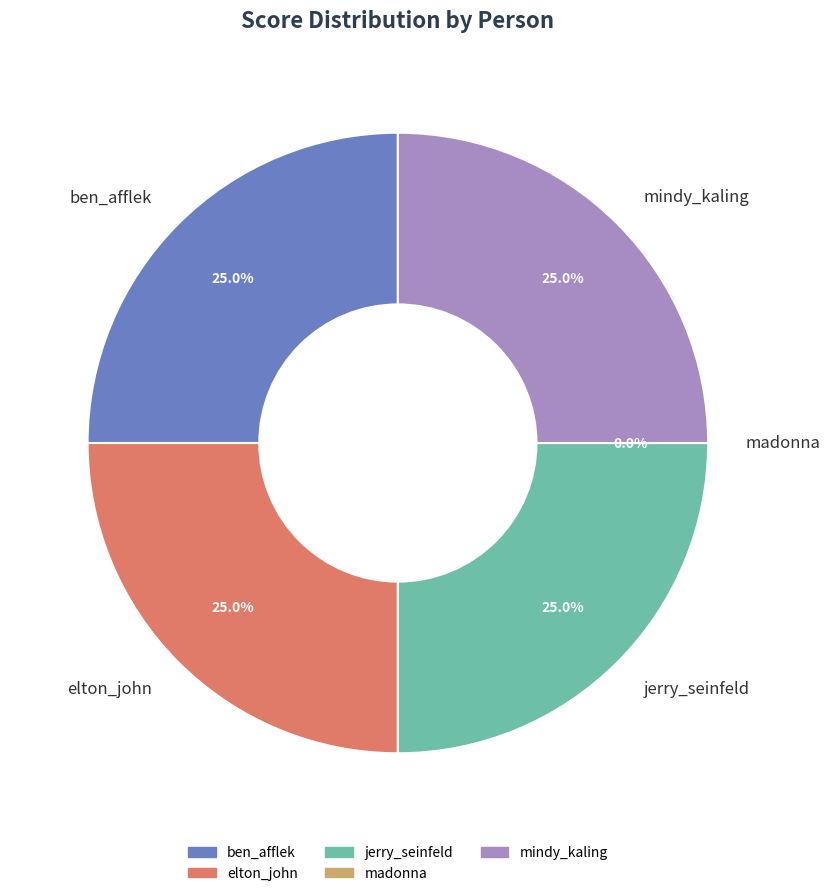

To the nearest percent, what is the combined percentage of madonna and mindy_kaling?

25%